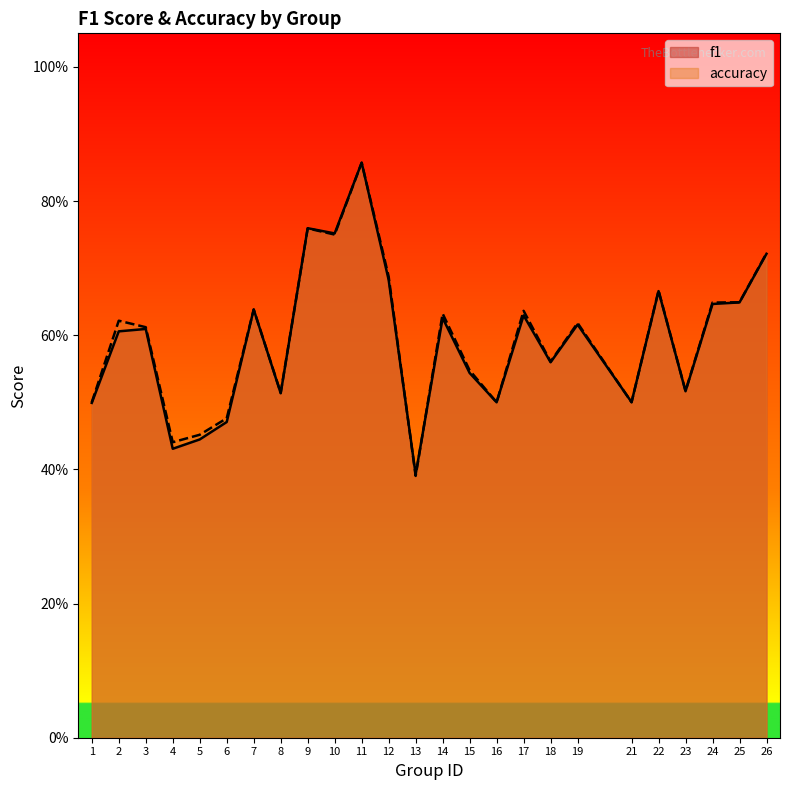

True or false: accuracy has more than 0 points higher than both neighbors.

True